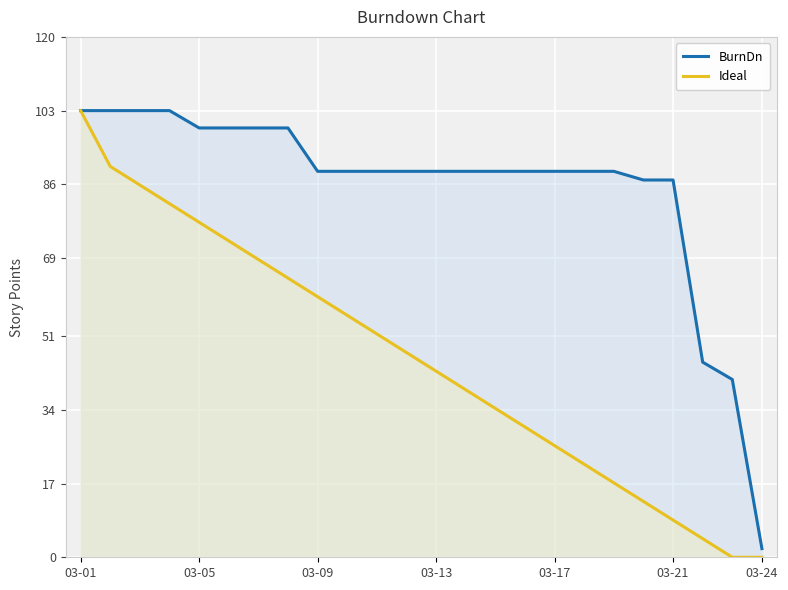

At which label does BurnDn first exceed 89?

03-01